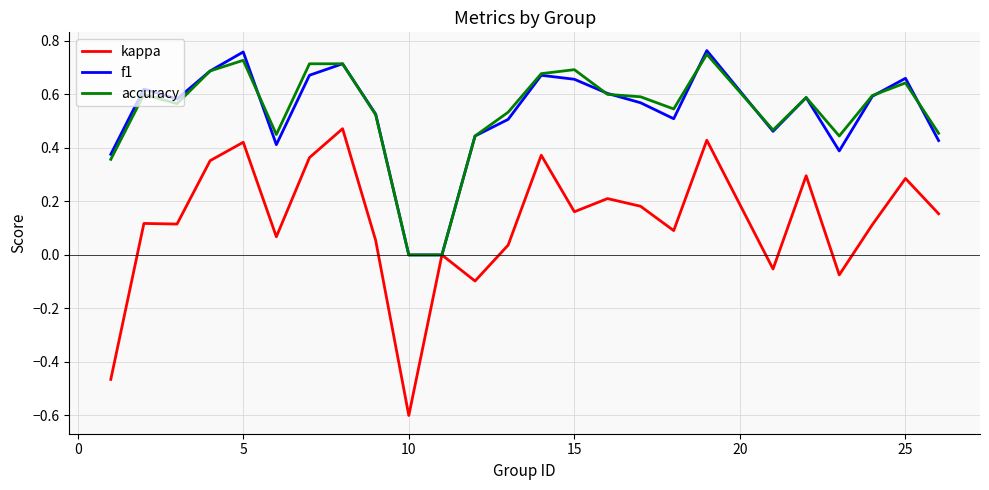

Which series has the widest spread of values?

kappa